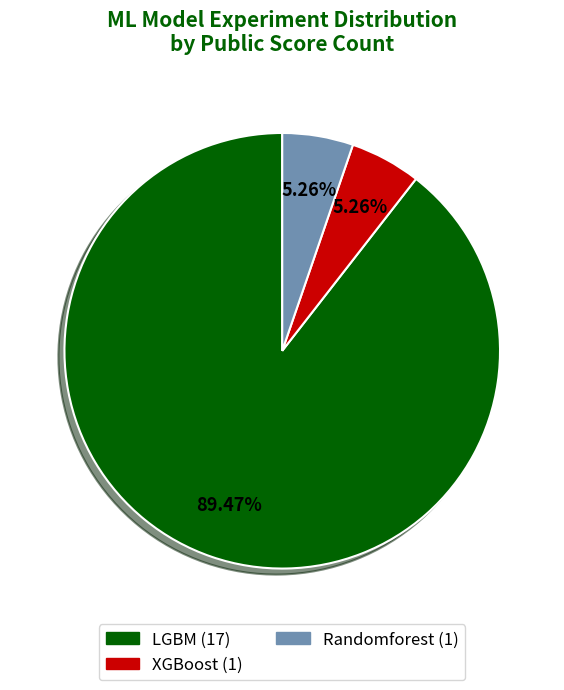

Count the number of slices in the pie.

3